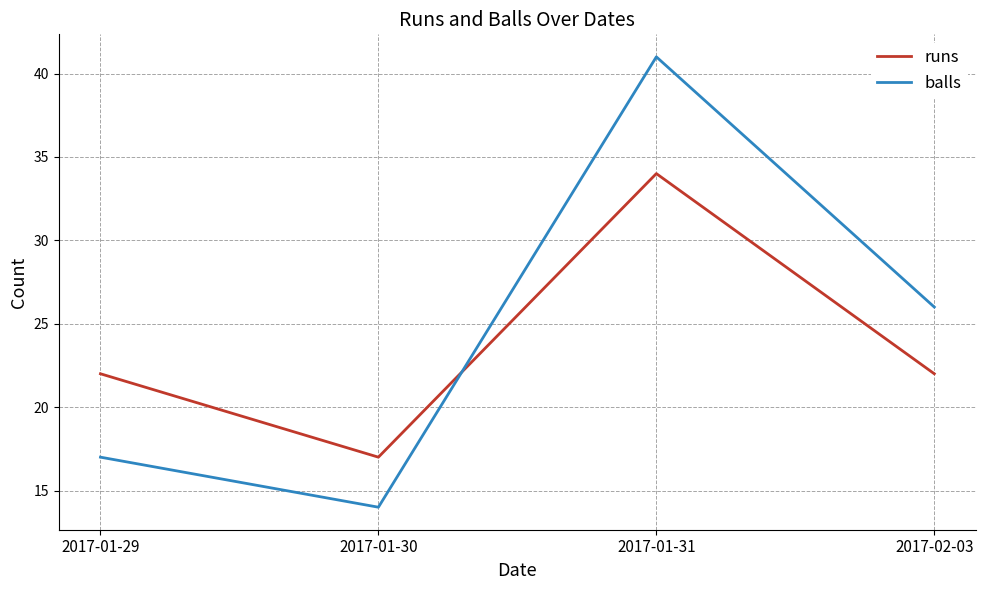

What is the sum of all balls values?

98